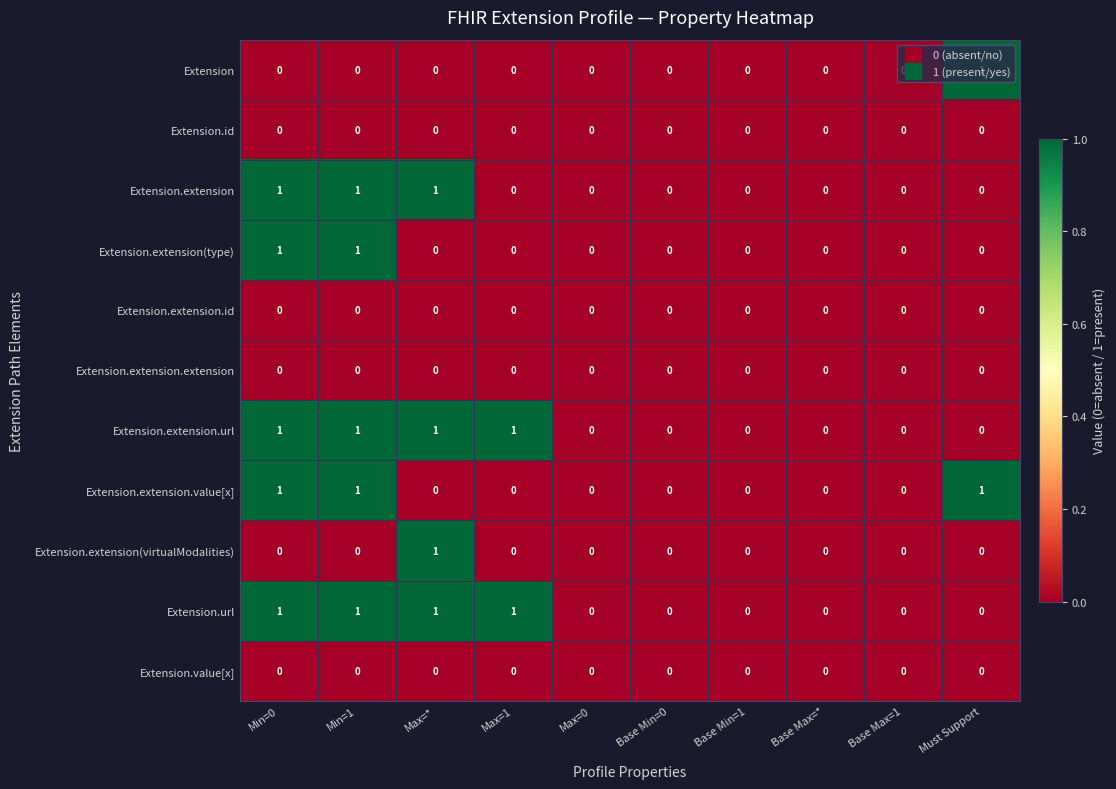

True or false: Extension.extension.url has a value of 0 at Base Min=0.

True